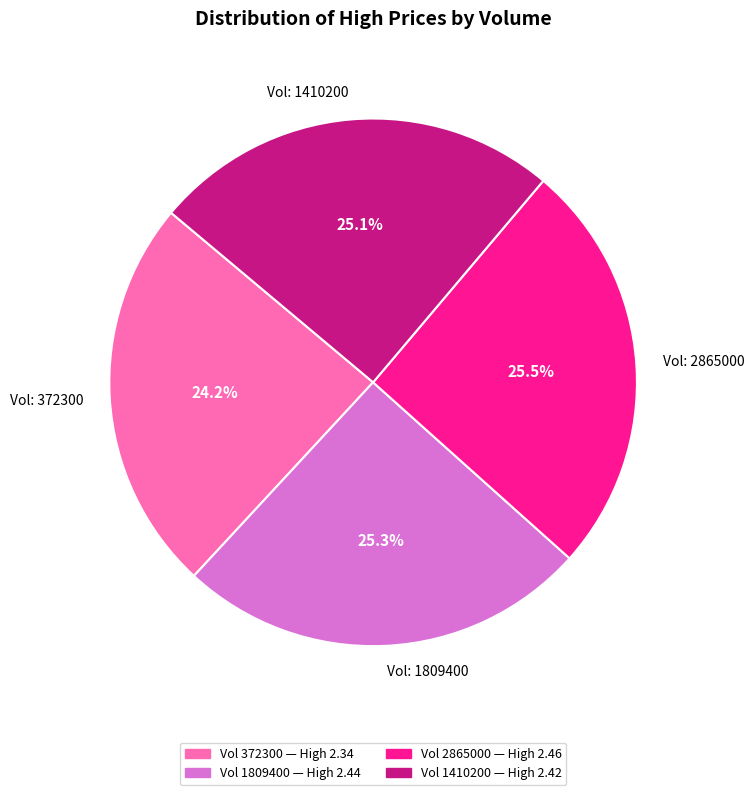

Which category has the smallest portion of the pie?

Vol: 372300